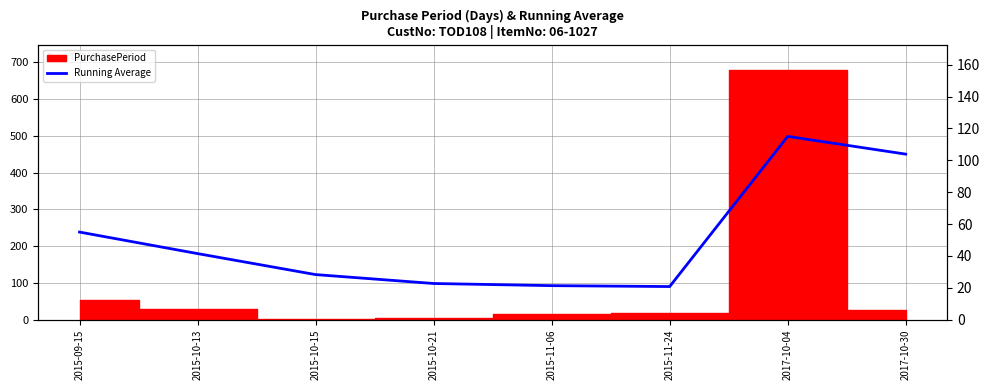

What is the change in value from 2015-10-21 to 2017-10-04?

+92.2